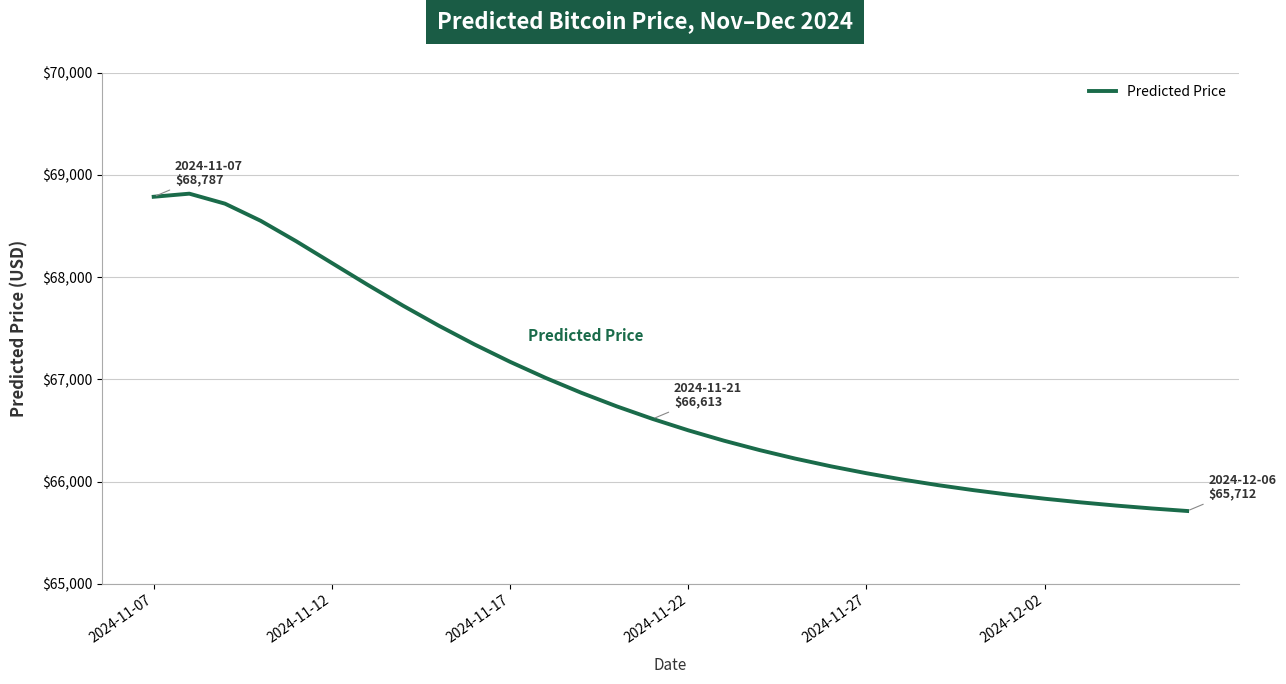

What is the difference between the maximum and minimum values?

3105.0